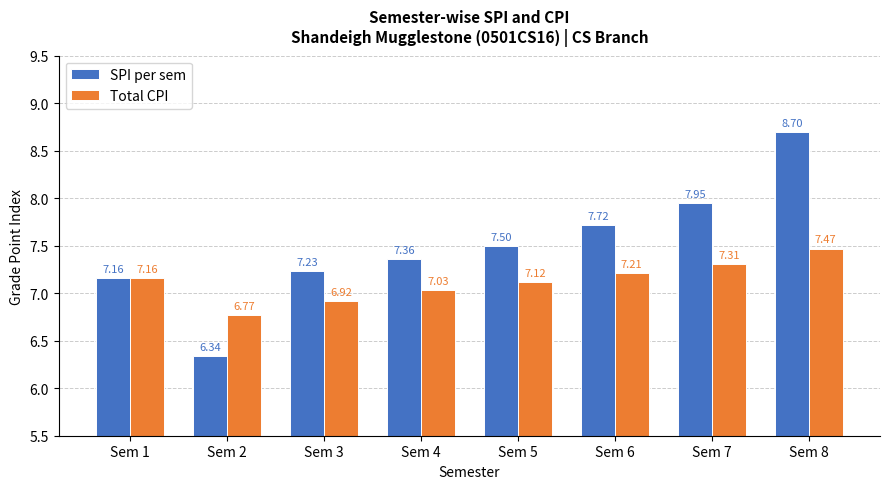

List the labels in order of Total CPI value, smallest first.

Sem 2, Sem 3, Sem 4, Sem 5, Sem 1, Sem 6, Sem 7, Sem 8